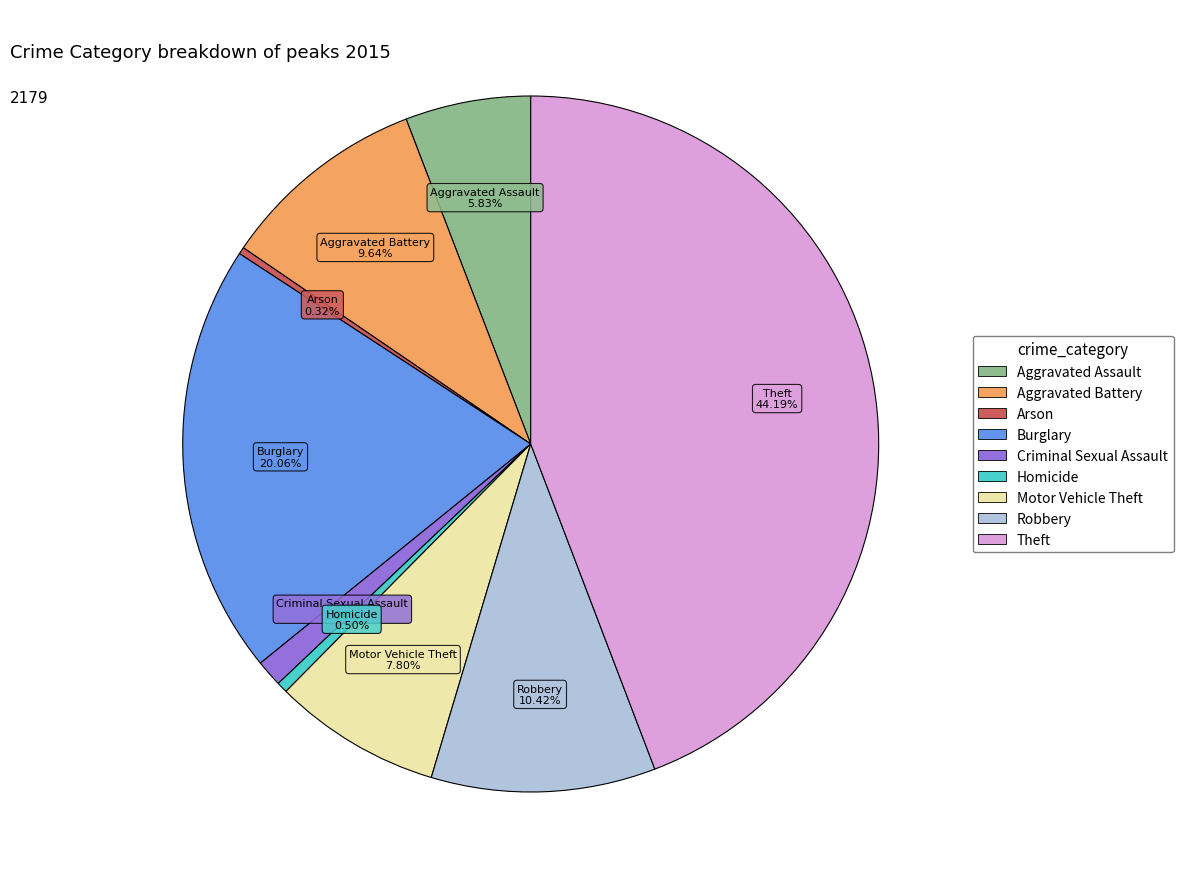

Which has a higher value, Aggravated Assault or Theft?

Theft